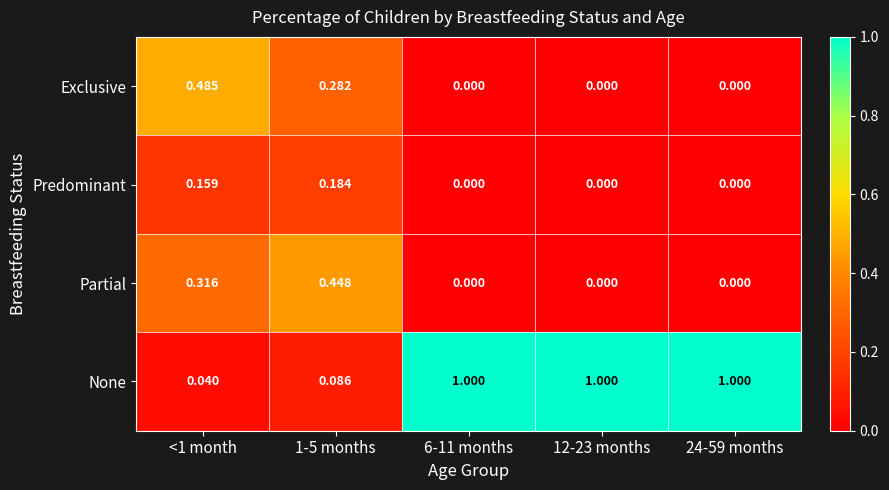

At 1-5 months, list the series in order from smallest to largest.

None, Predominant, Exclusive, Partial